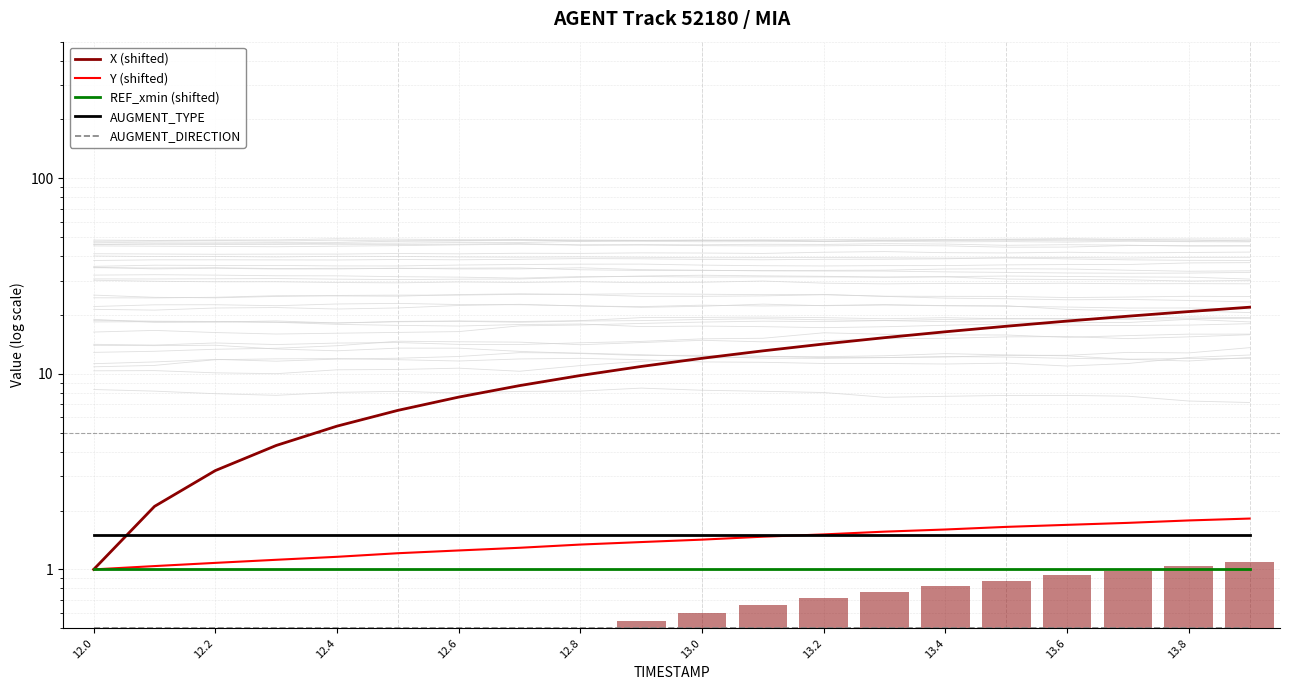

Which series changed the most between 13.4 and 12?

X (shifted)